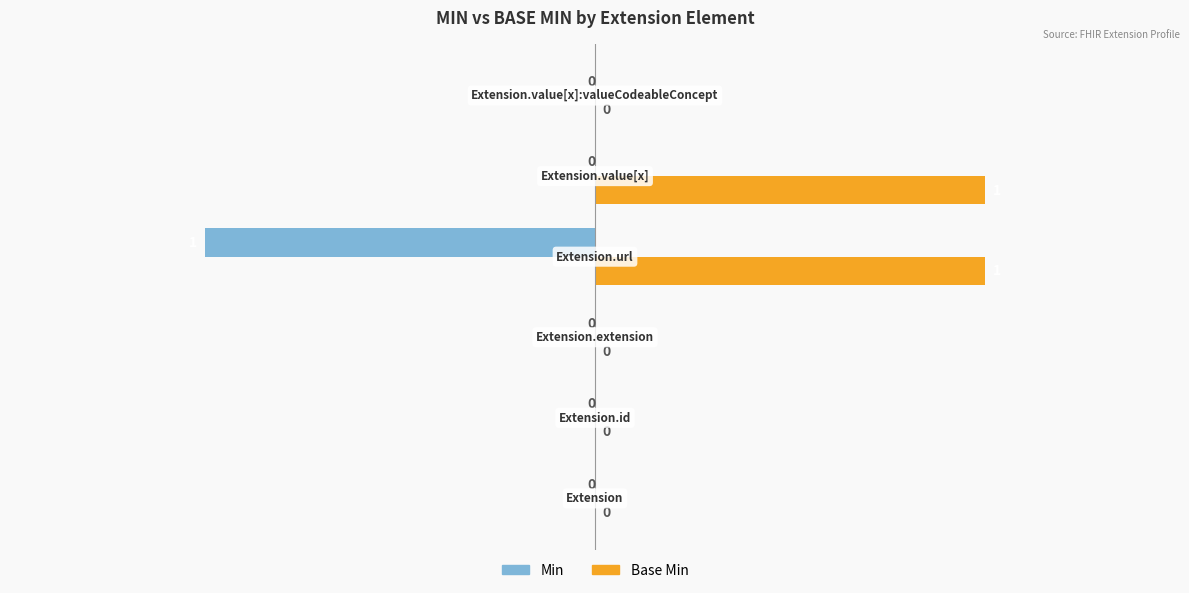

Count the number of data series in this chart.

2